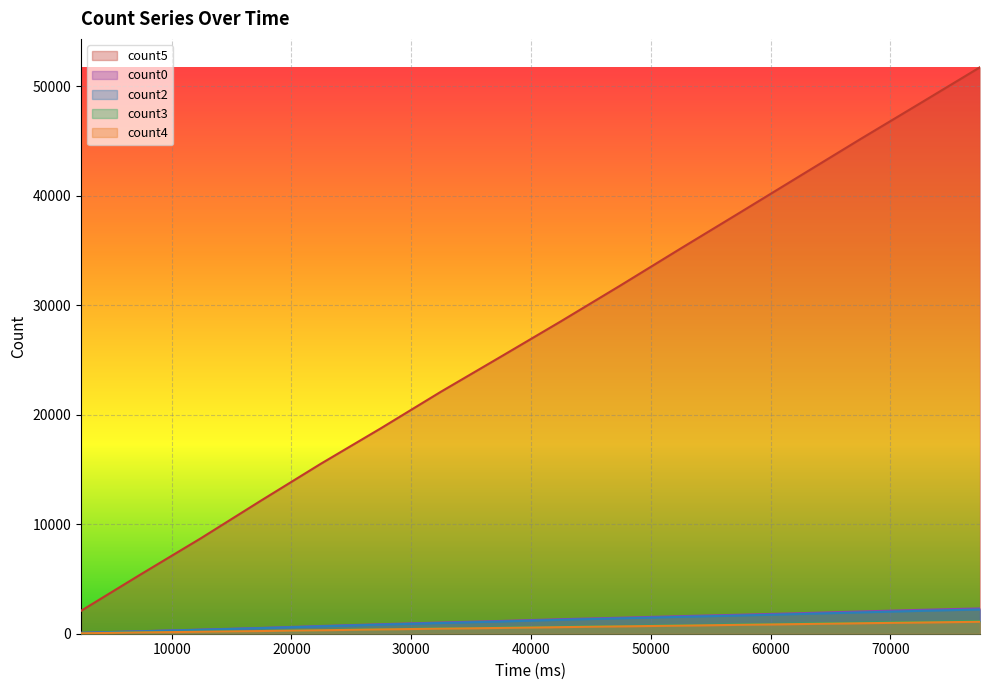

Does the chart display data point markers on the line(s)?

No